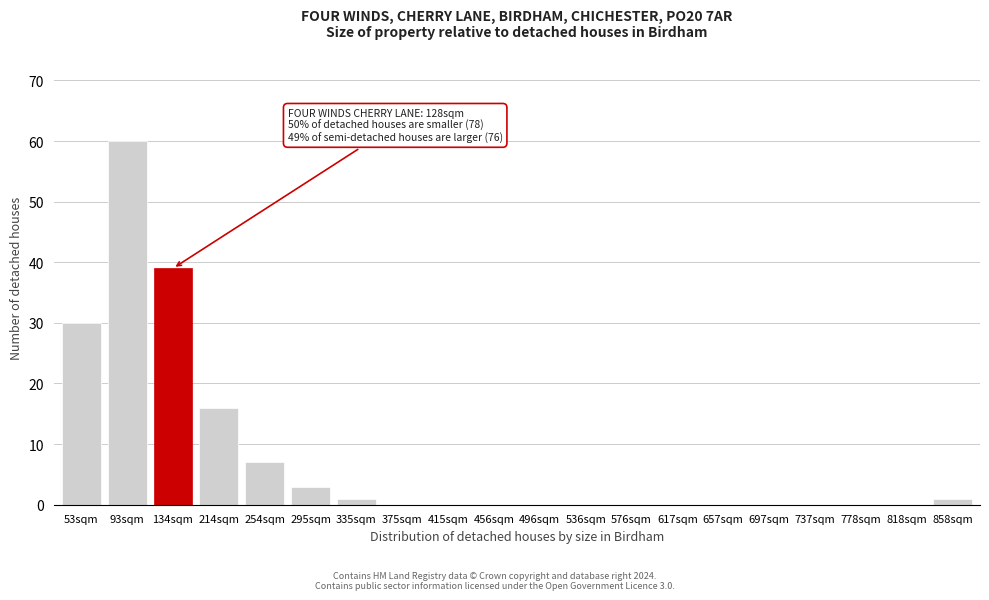

Reading right to left, transcribe all the data shown in this chart.

858sqm=1	818sqm=0	778sqm=0	737sqm=0	697sqm=0	657sqm=0	617sqm=0	576sqm=0	536sqm=0	496sqm=0	456sqm=0	415sqm=0	375sqm=0	335sqm=1	295sqm=3	254sqm=7	214sqm=16	134sqm=39	93sqm=60	53sqm=30